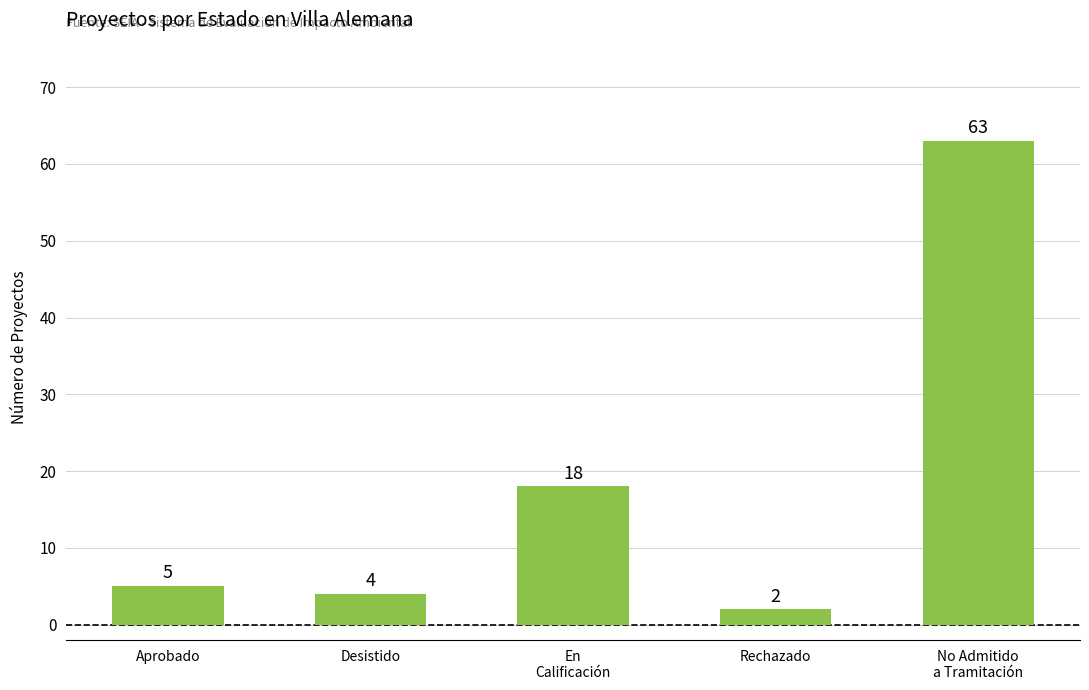

Which label corresponds to the largest value in the chart?

No Admitido
a Tramitación